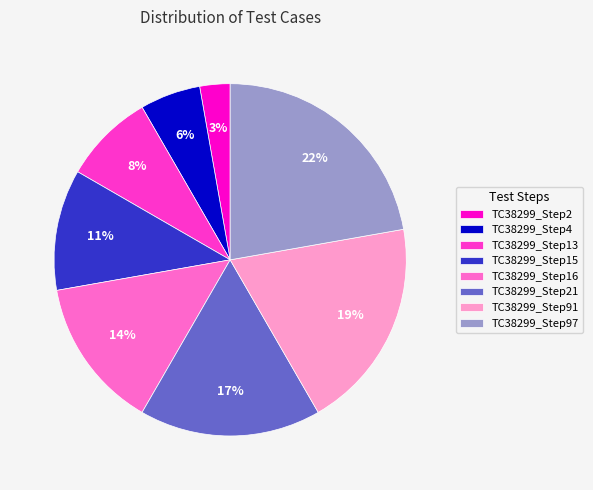

Rank the categories by value from lowest to highest.

TC38299_Step2, TC38299_Step4, TC38299_Step13, TC38299_Step15, TC38299_Step16, TC38299_Step21, TC38299_Step91, TC38299_Step97